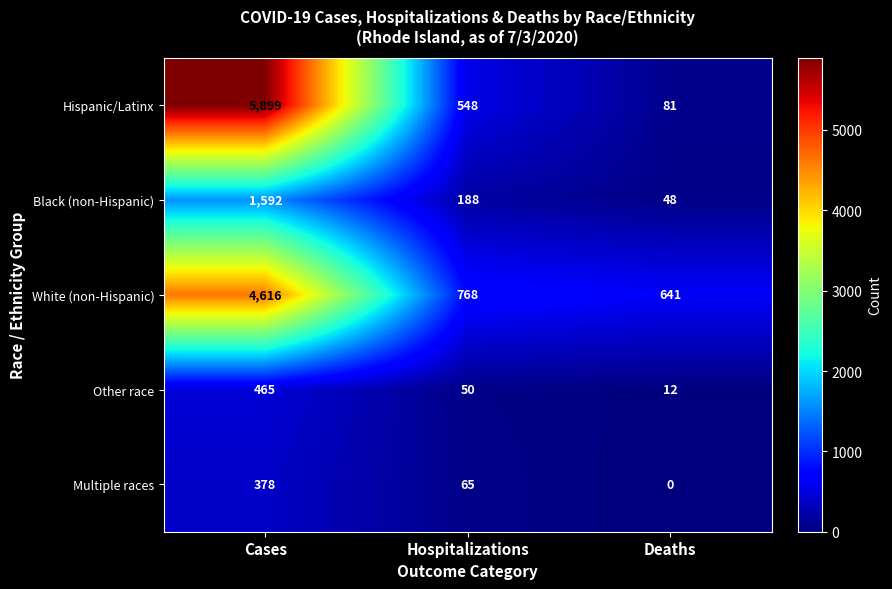

Is it true that Hispanic/Latinx equals 112 at Deaths?

False